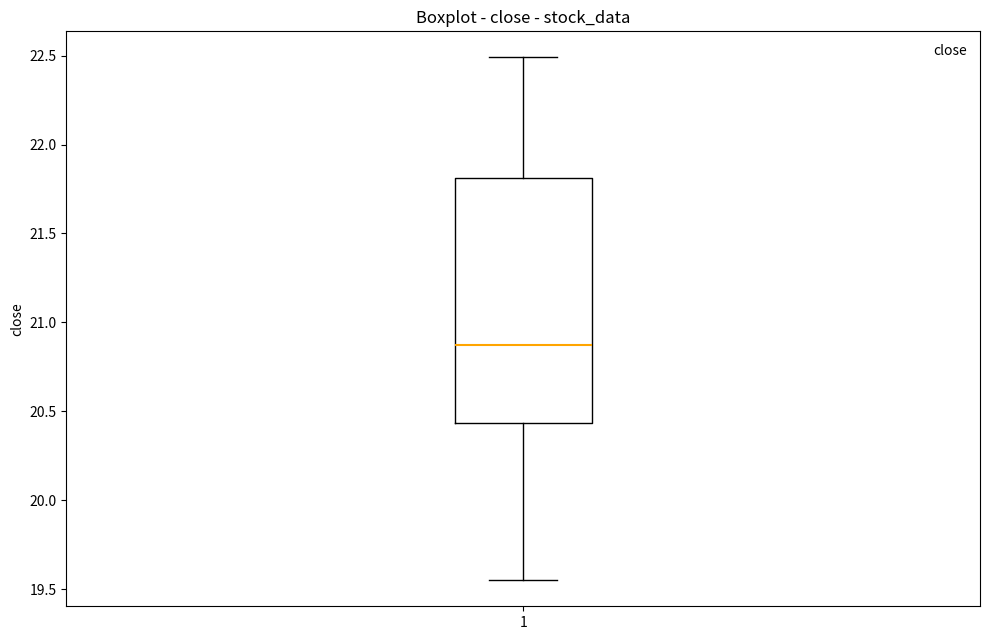

Read this box plot against the y-axis: the position of the median line, the range covered by the box, and the ends of both whiskers. The values are not printed on the chart, so give them approximately, as read against the axis.

median 20.85, box 20.45 to 21.80, whiskers 19.55 to 22.50